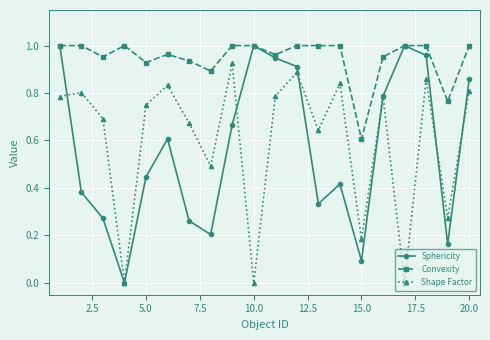

Which series has the widest spread of values?

Sphericity